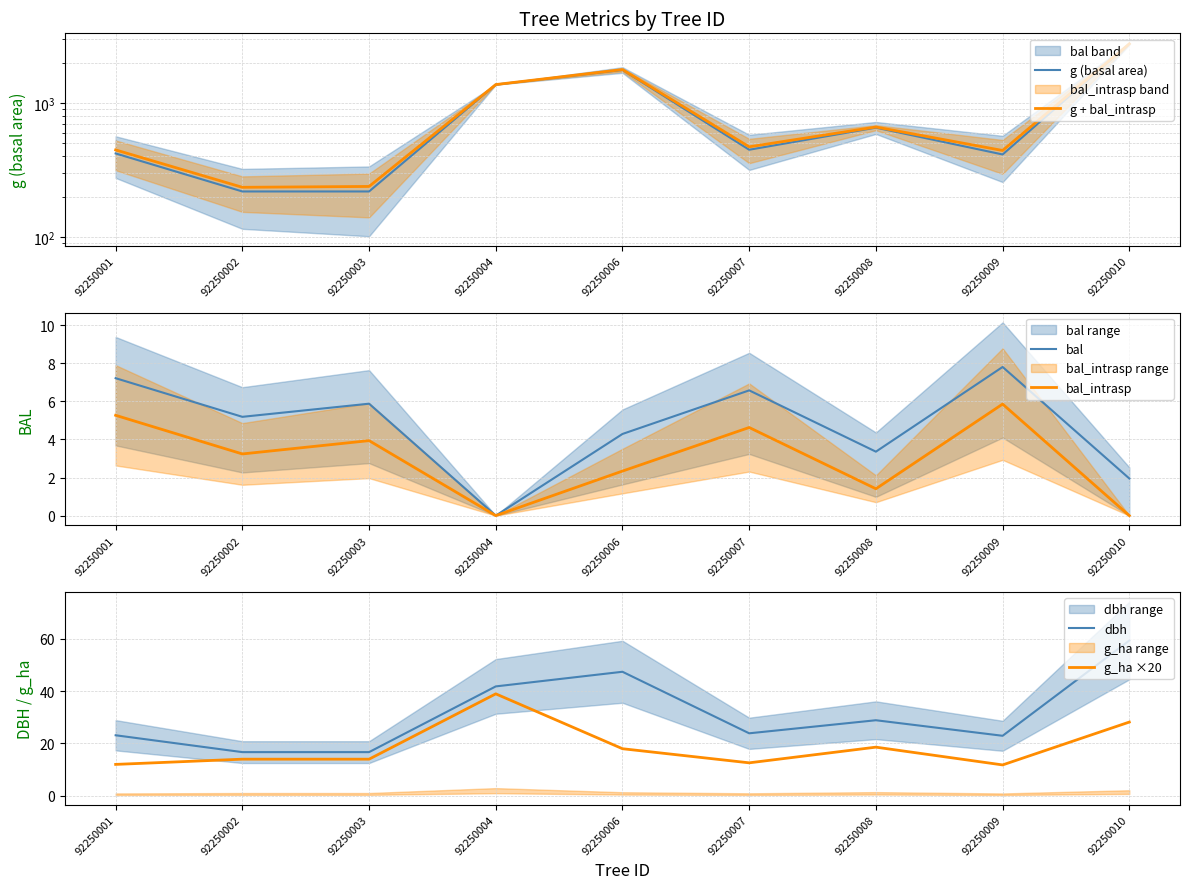

True or false: g + bal_intrasp has more than 1 interior local peaks.

True